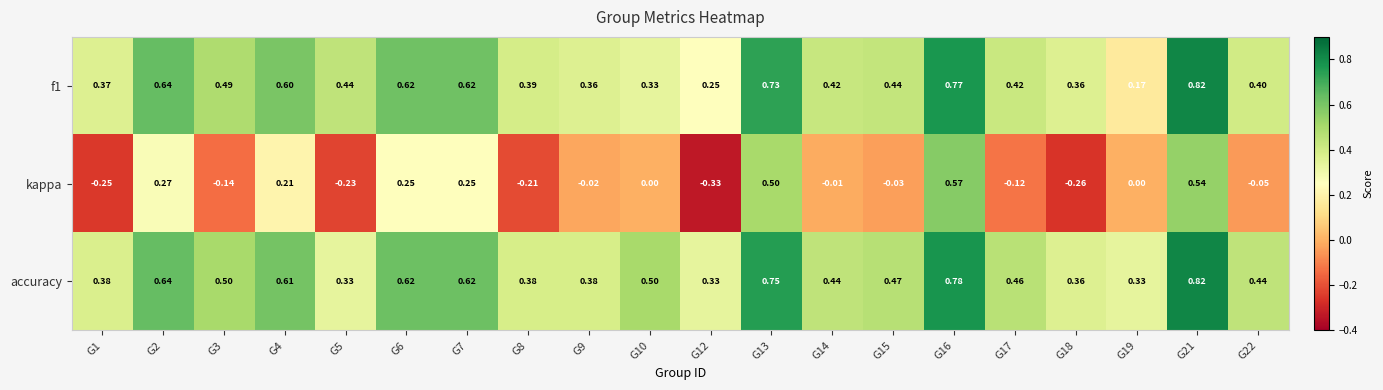

Which series changed the most between G13 and G16?

kappa